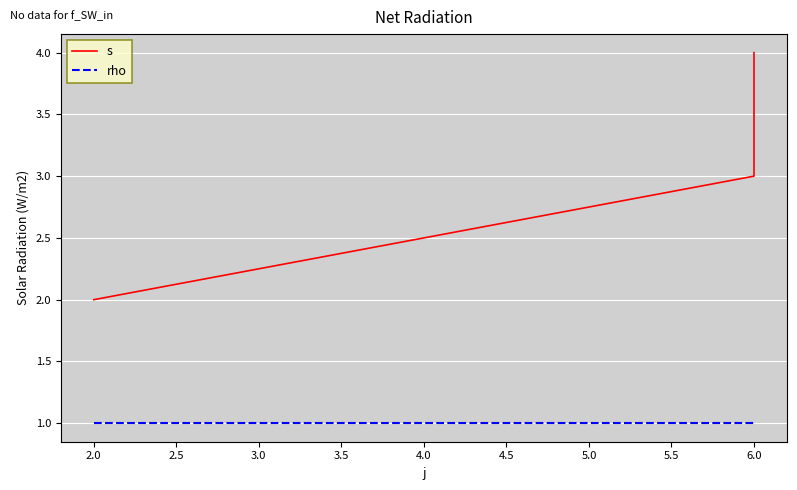

The rho series shows 1 at 6.0. True or false?

True